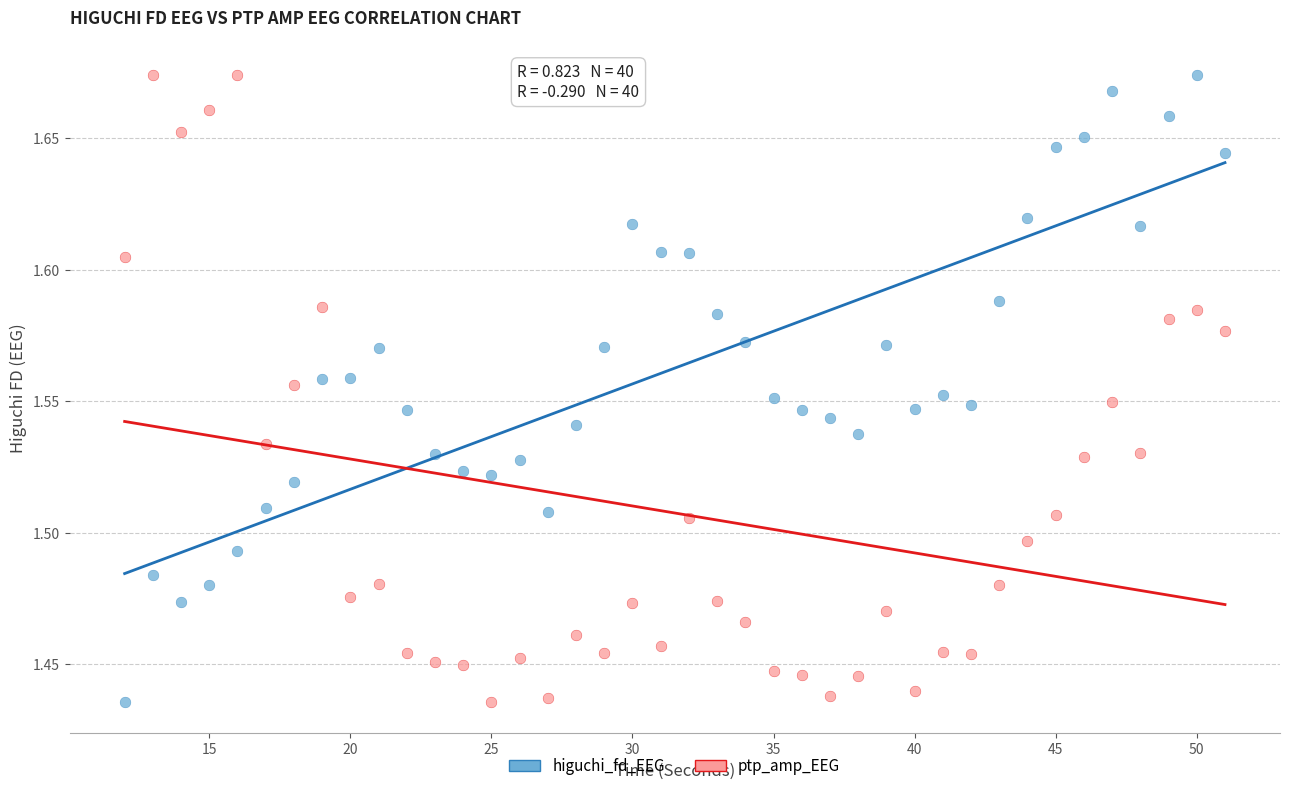

What is the X range (max minus min) for the scatter plot?

39.0